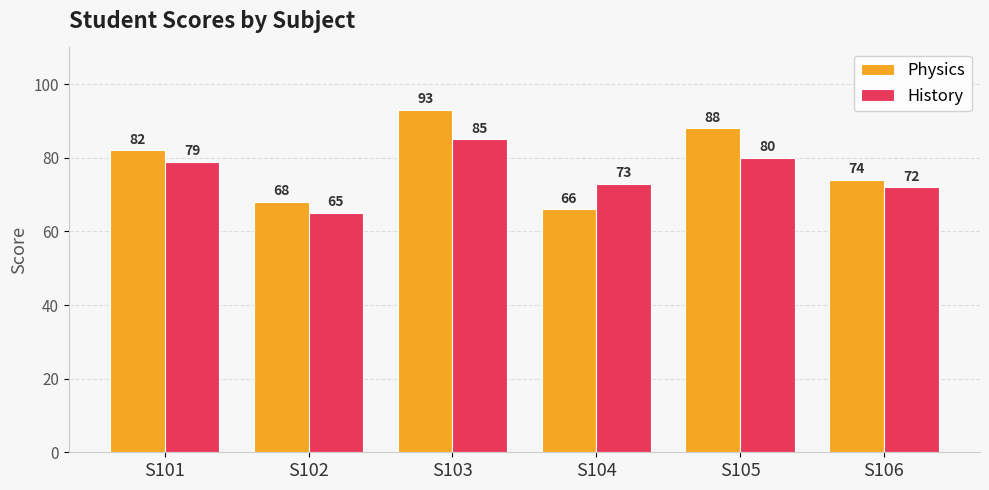

What is the minimum value shown in the chart?

65